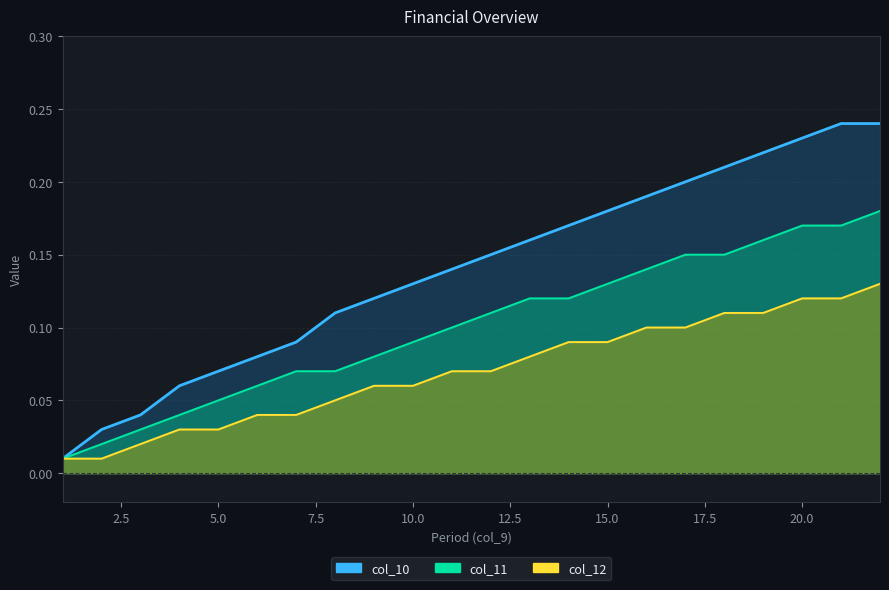

What are all the series names shown in the legend?

col_10, col_11, col_12